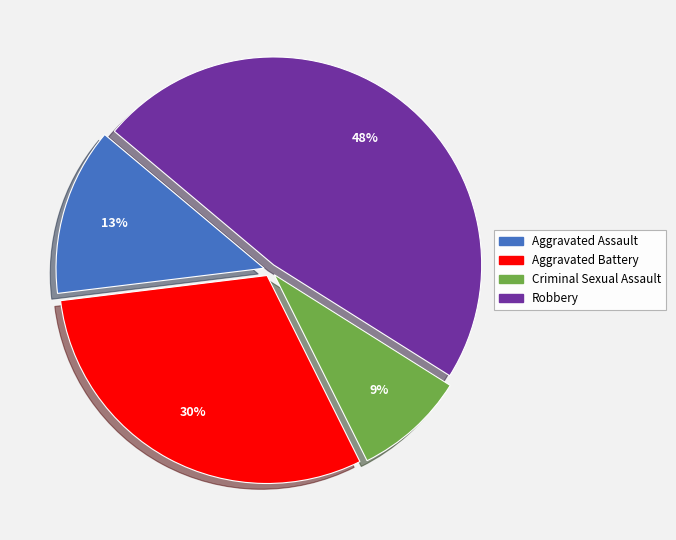

To the nearest percent, what is the average slice percentage?

25%